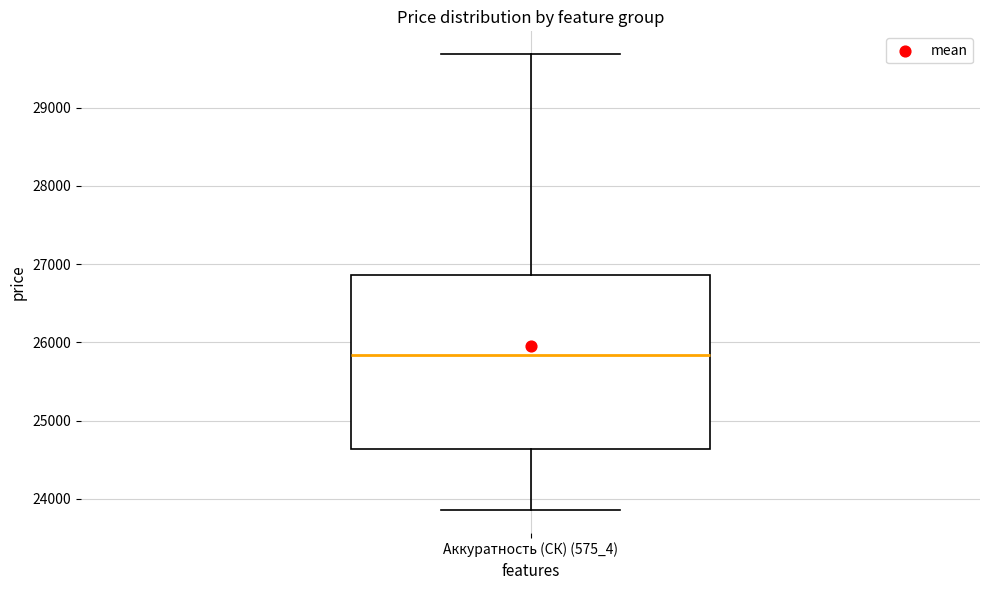

Transcribe this box plot: give where the median line is, the range the box spans, and where the two whiskers end, as read against the y-axis. The values are not printed on the chart, so give them approximately, as read against the axis.

median 25800, box 24600 to 26900, whiskers 23900 to 29700